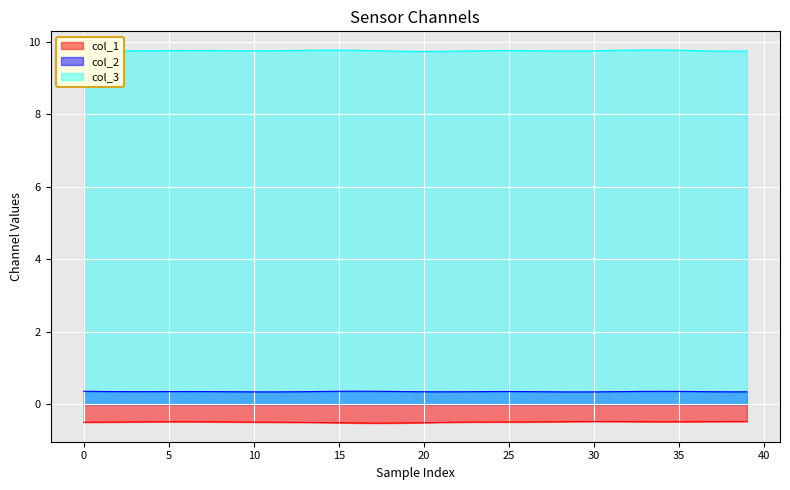

True or false: col_2 and col_1 cross at least once.

False